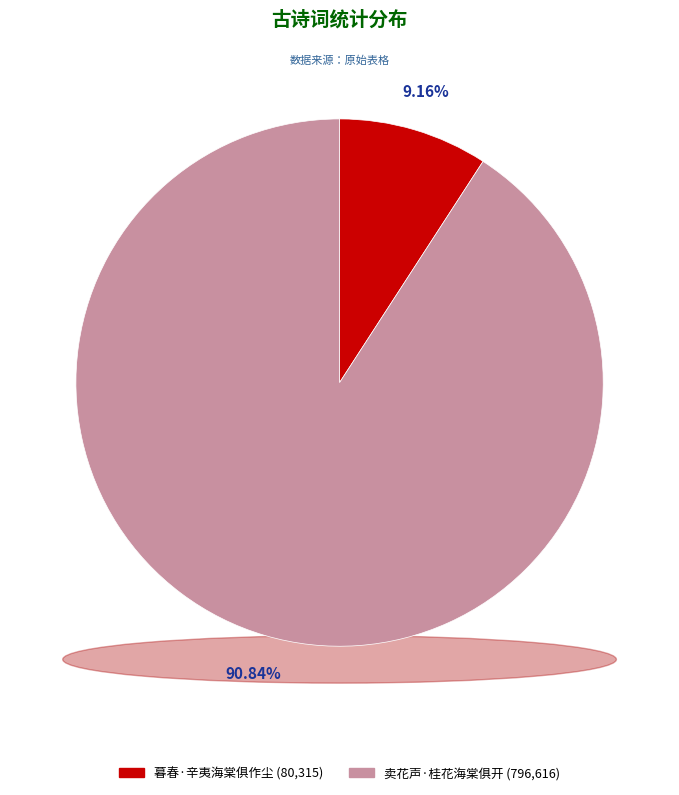

Which slice is the smallest?

暮春·辛夷海棠俱作尘